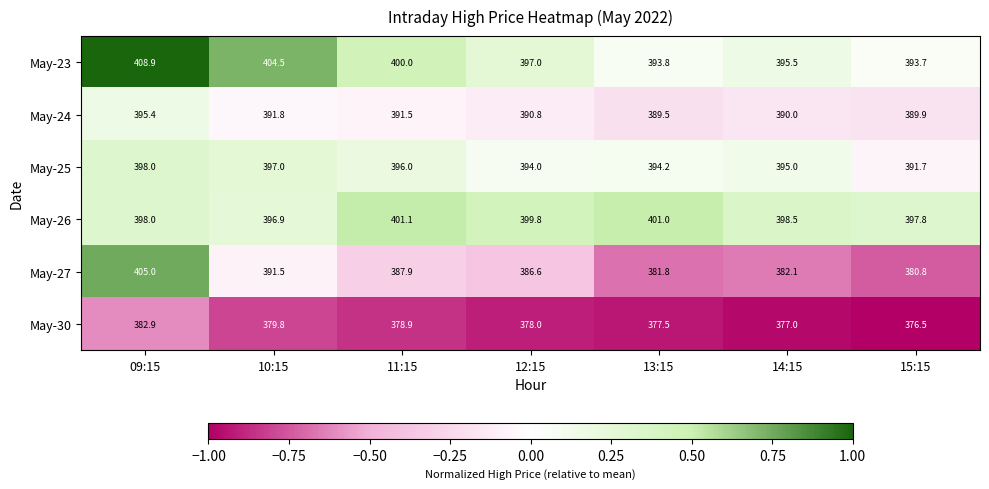

What is the spread (max minus min) of values at 15:15?

21.3